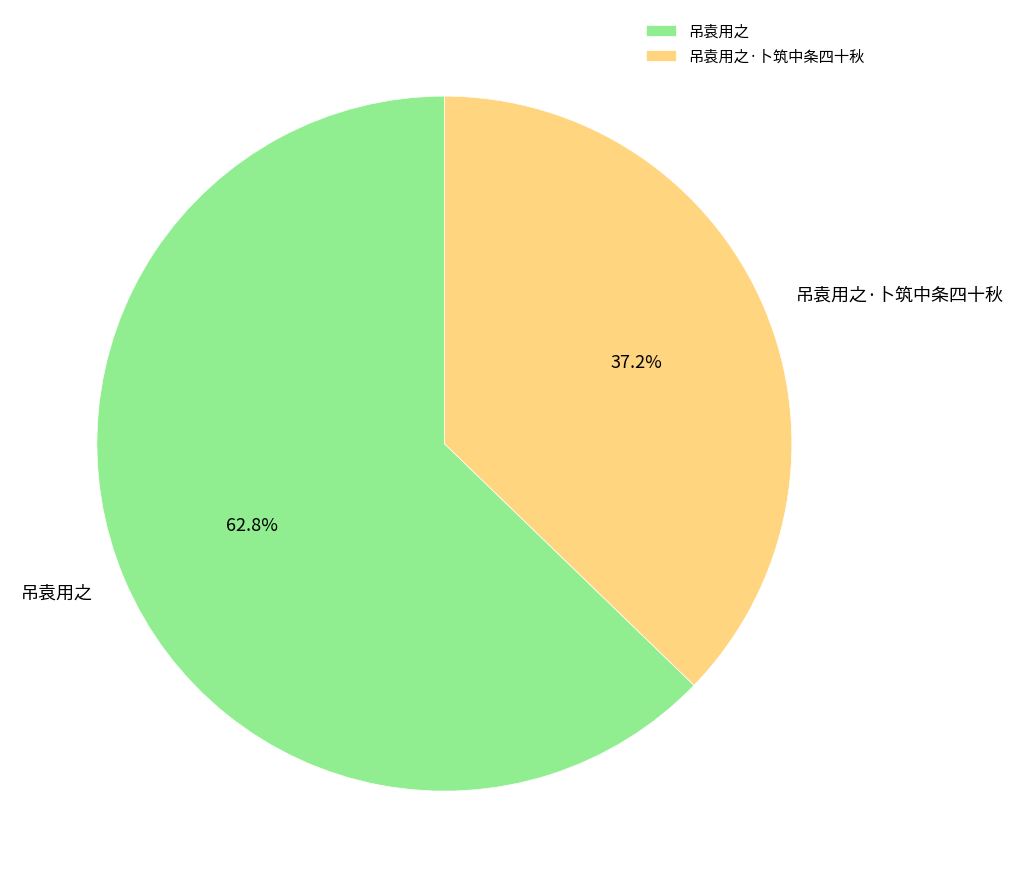

What percentage do 吊袁用之 and 吊袁用之·卜筑中条四十秋 together represent?

100.0%